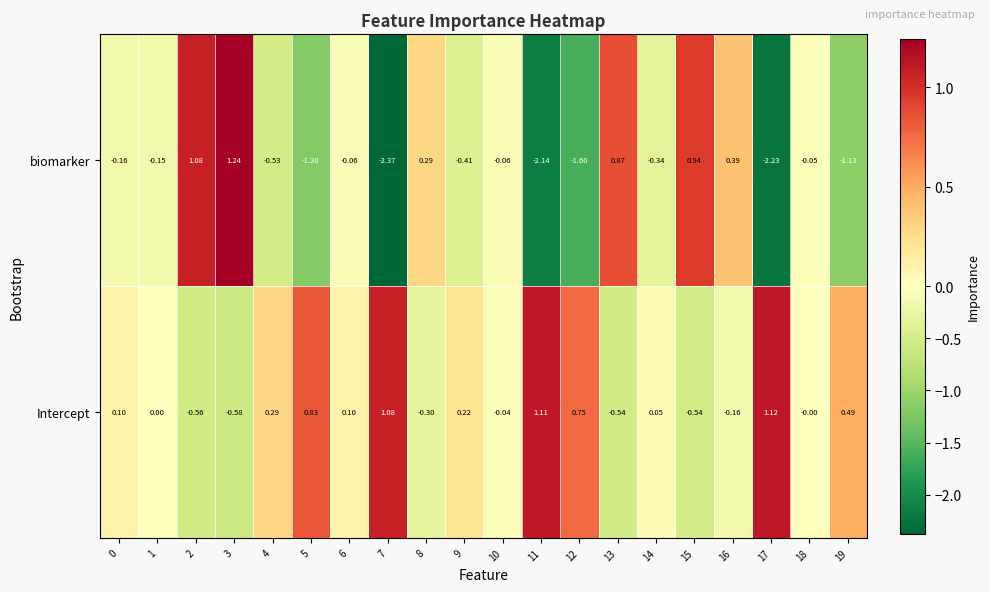

Which category has the highest value across all series?

3